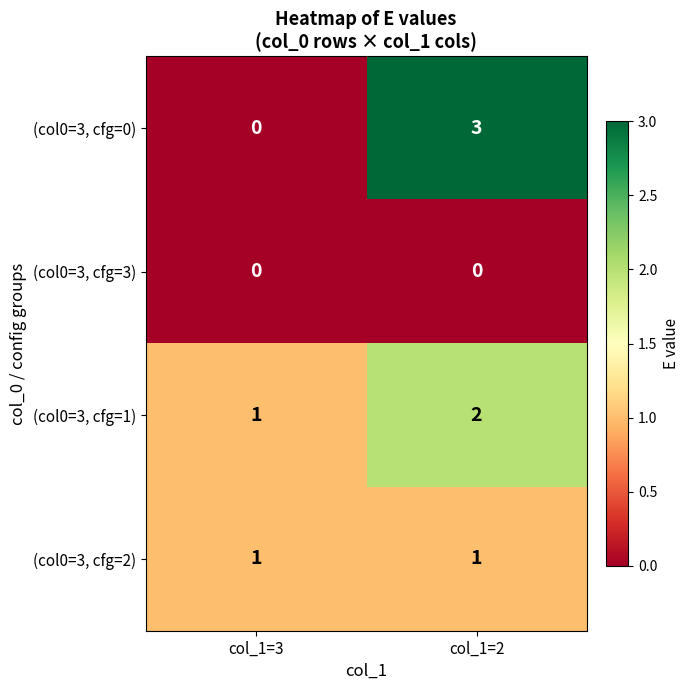

Which series has the widest spread of values?

(col0=3, cfg=0)